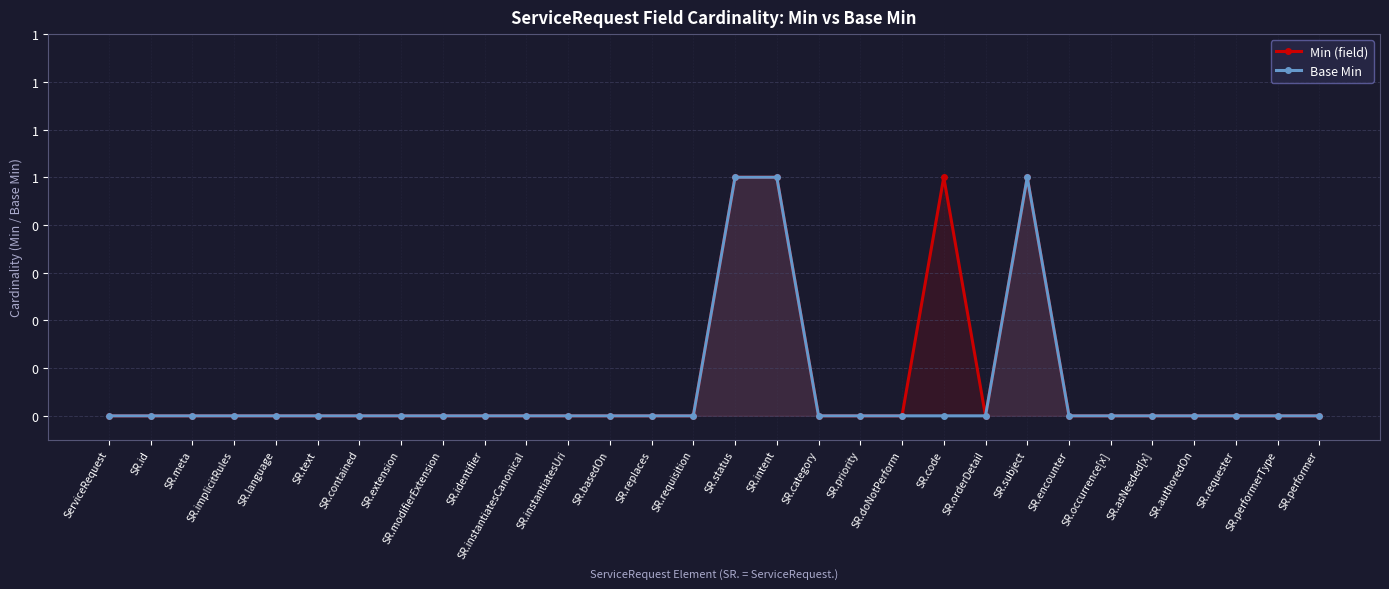

Which series changed the most between SR.meta and SR.instantiatesCanonical?

Min (field)